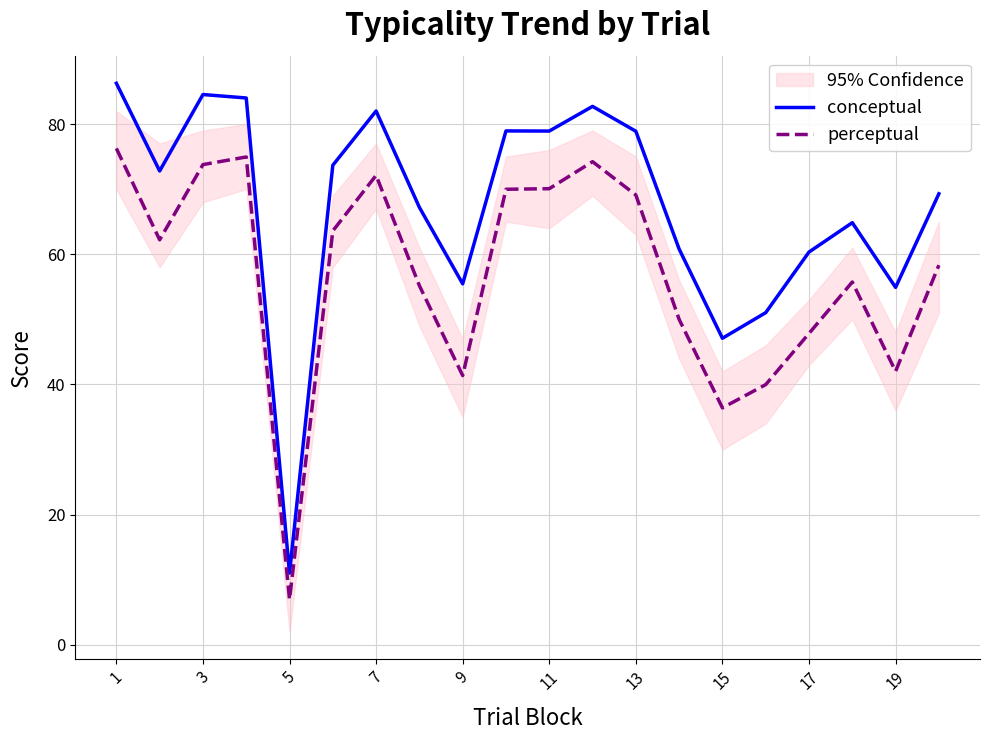

At which category is the sum across all series the highest?

1